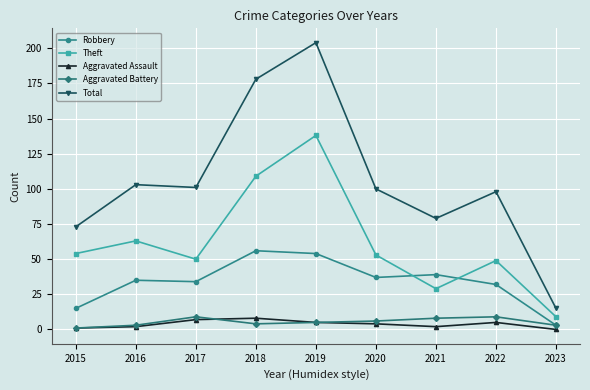

True or false: Total and Aggravated Battery cross at least once.

False